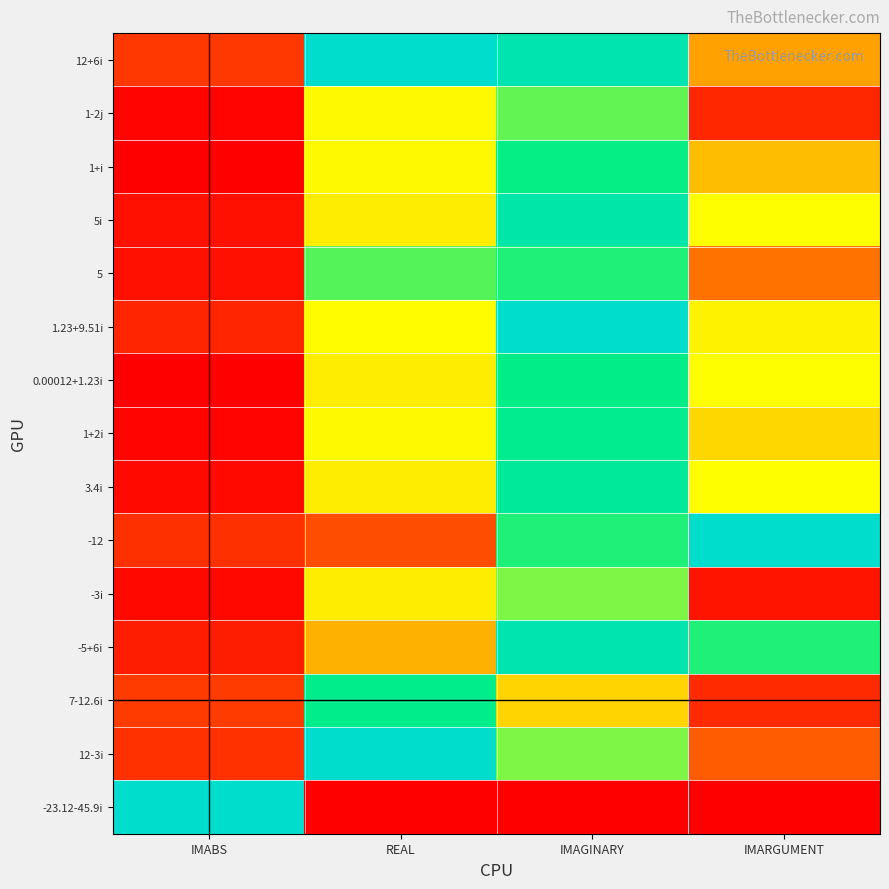

Rank the series by their maximum value, from lowest to highest.

-3i, 1-2j, 5, 1+i, 0.00012+1.23i, 7-12.6i, 1+2i, 3.4i, 5i, -5+6i, 12+6i, 1.23+9.51i, -12, 12-3i, -23.12-45.9i